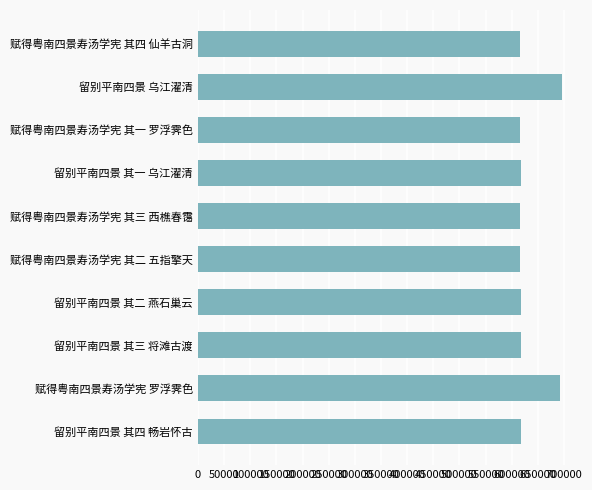

Count the number of data series in this chart.

1